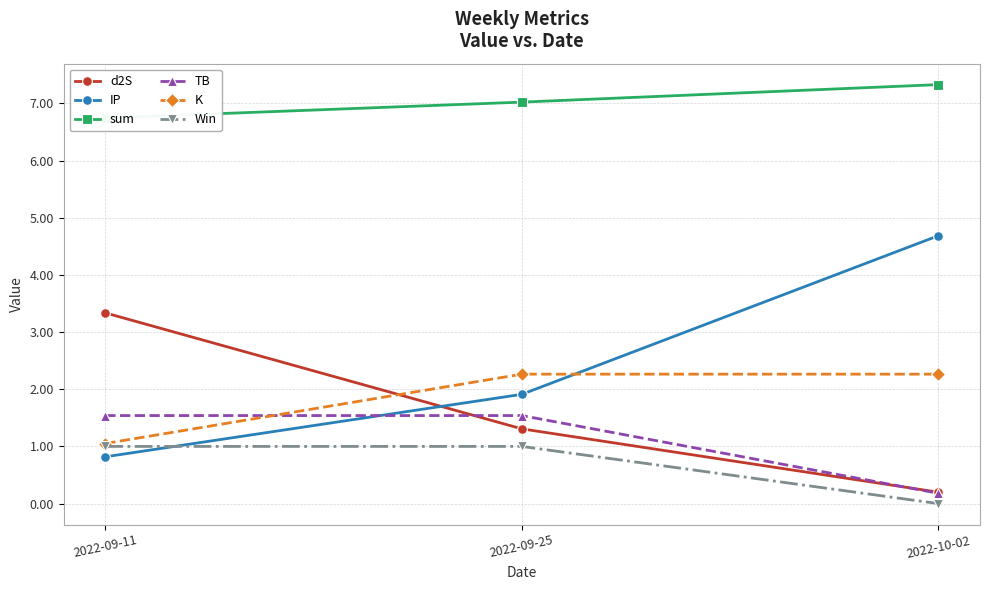

What is the total value across all series at 2022-10-02?

14.7